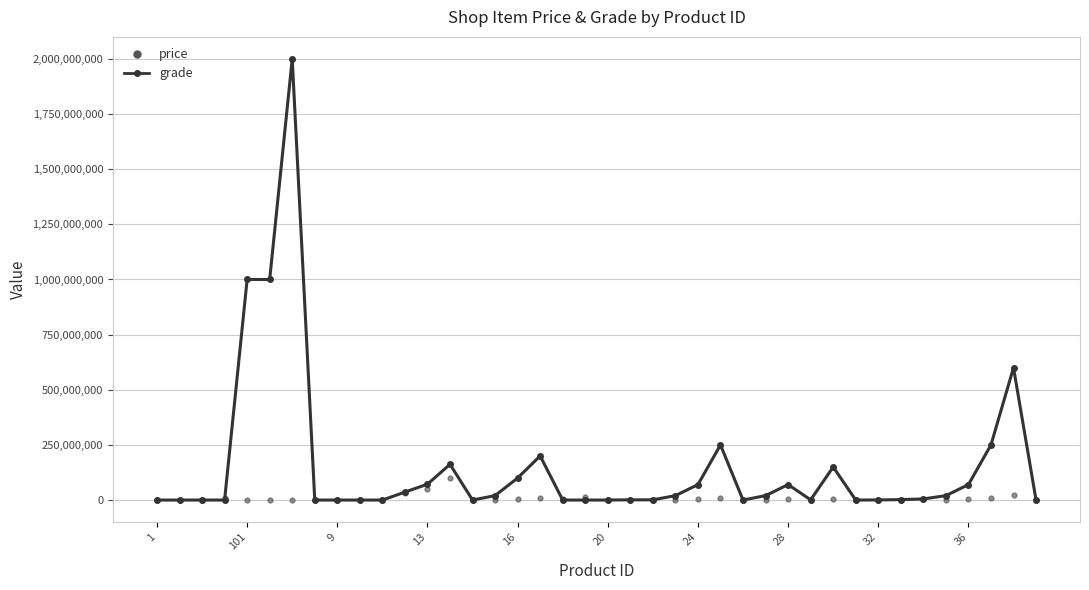

Which series has the largest range (max minus min)?

grade